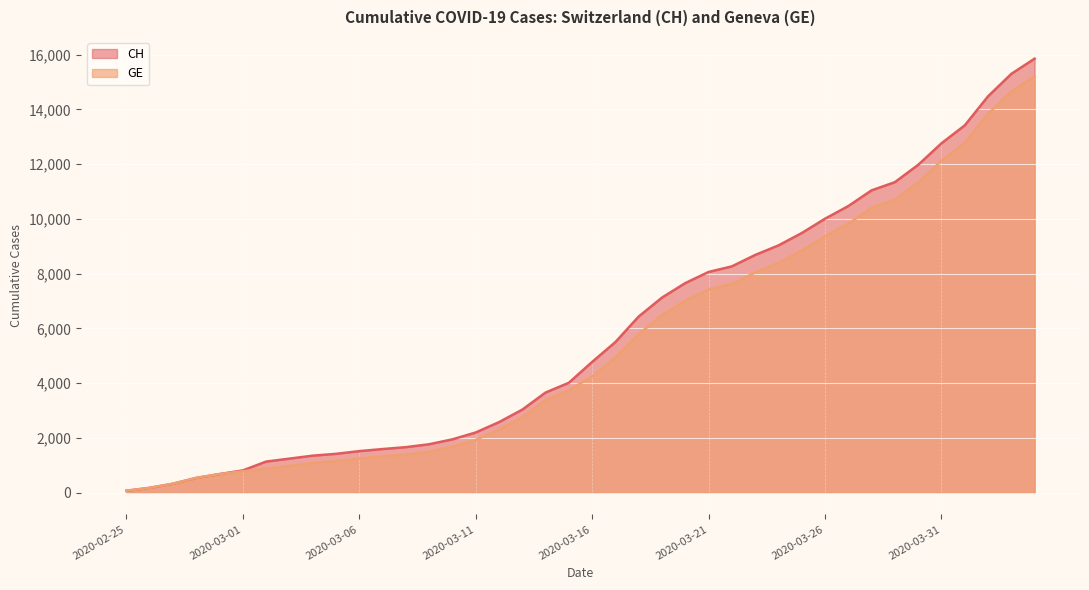

What is the label of the 8th point from the right?

2020-03-28